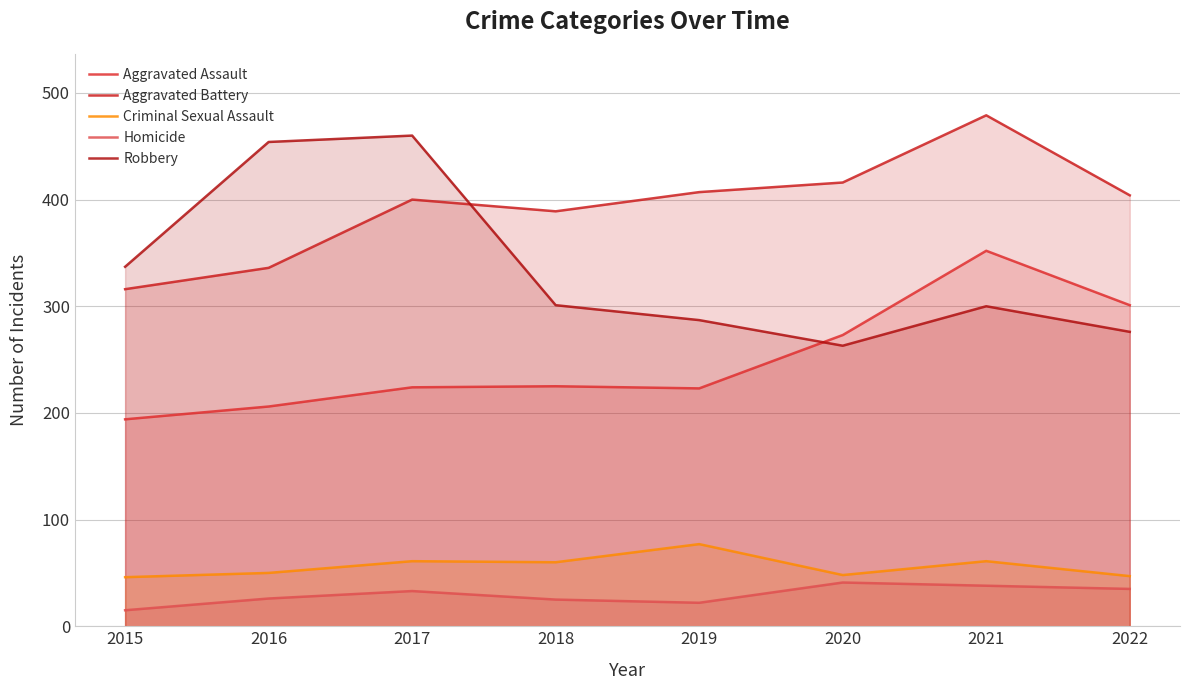

Which category has the lowest value in the Robbery series?

2020